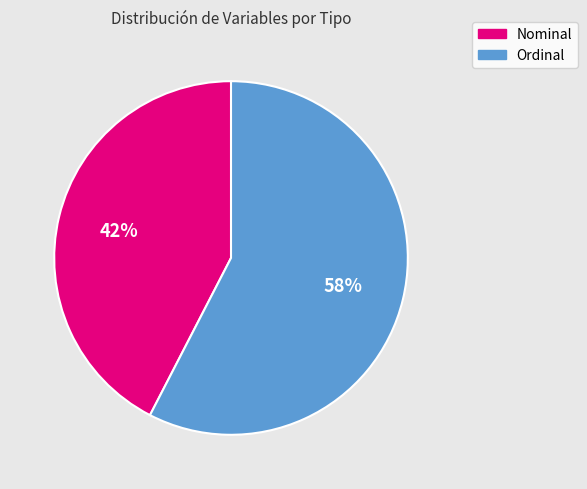

Is there any slice that represents more than half of the pie?

Yes